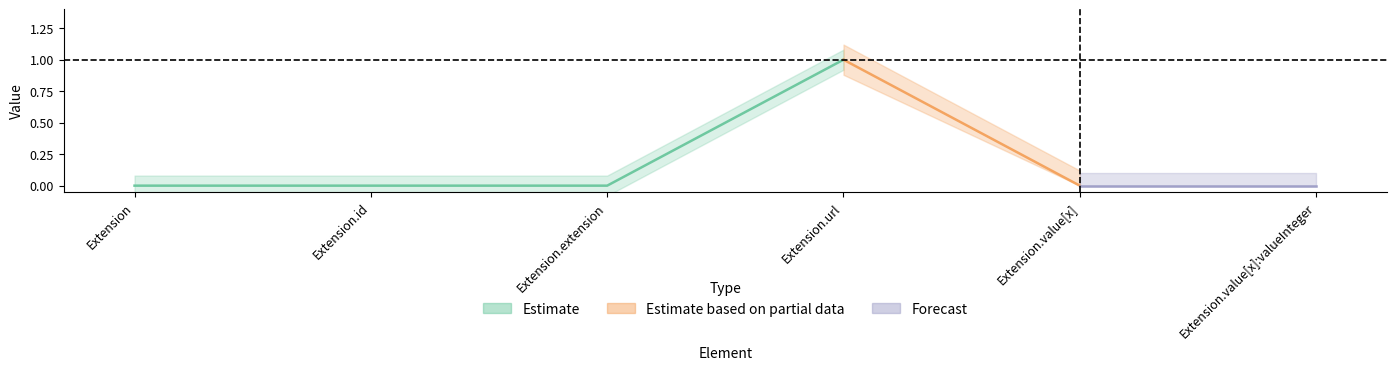

Reading right to left, what are all the values shown in this chart?

Min: 0	0	1	0	0	0
Base Min: 0	0	1	0	0	0